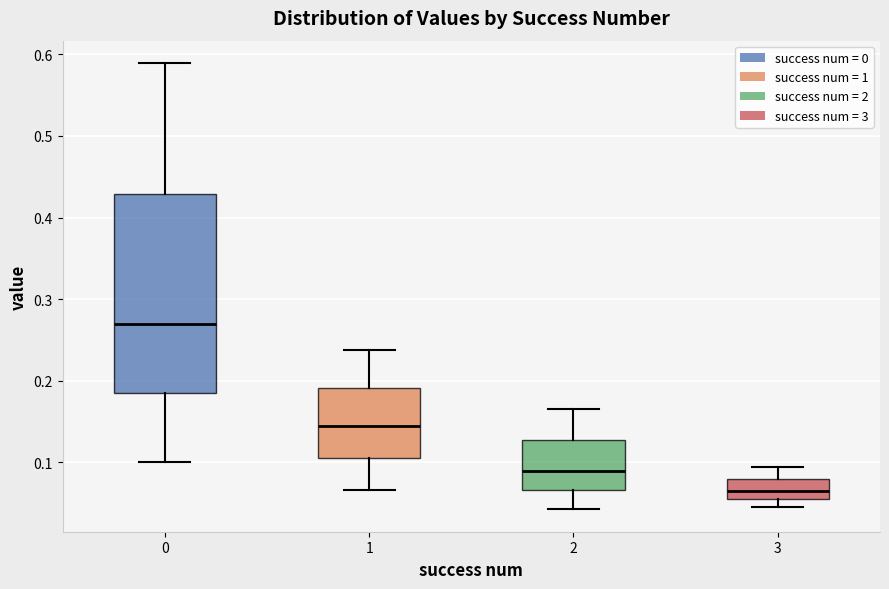

Reading left to right, read every box against the y-axis: the position of its median line, the range the box covers, and the ends of its whiskers. The values are not printed on the chart, so give them approximately, as read against the axis.

0: median 0.27, box 0.19 to 0.43, whiskers 0.10 to 0.59
1: median 0.14, box 0.11 to 0.19, whiskers 0.07 to 0.24
2: median 0.09, box 0.07 to 0.13, whiskers 0.04 to 0.17
3: median 0.06, box 0.05 to 0.08, whiskers 0.05 (just below the box's lower edge) to 0.09